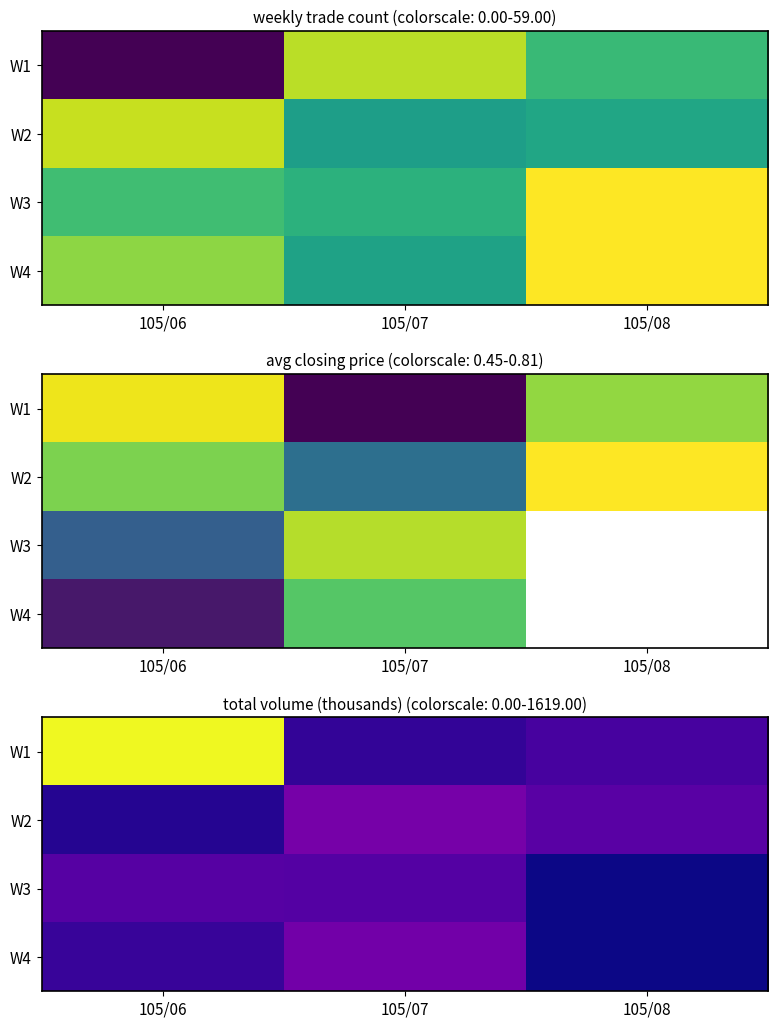

Is the value of W3 at 105/08 greater than the value of W2 at 105/07?

No